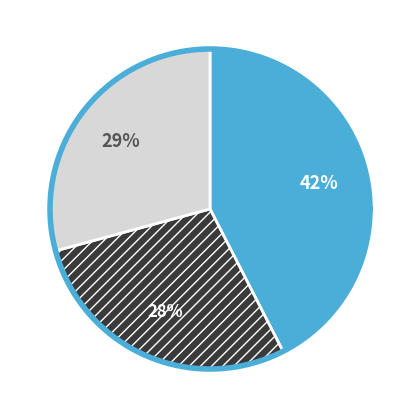

What percentage is the 听雨·疏棂风竹数枝青 slice, to the nearest percent?

42%